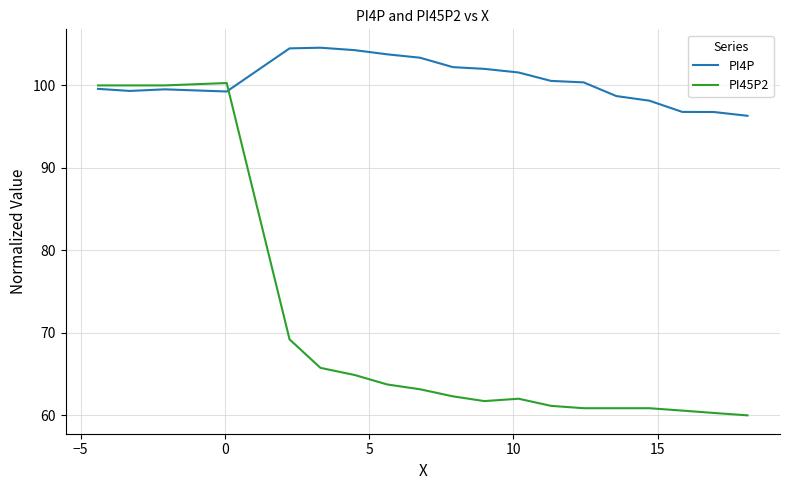

Is this an area chart (filled region under the line)?

No